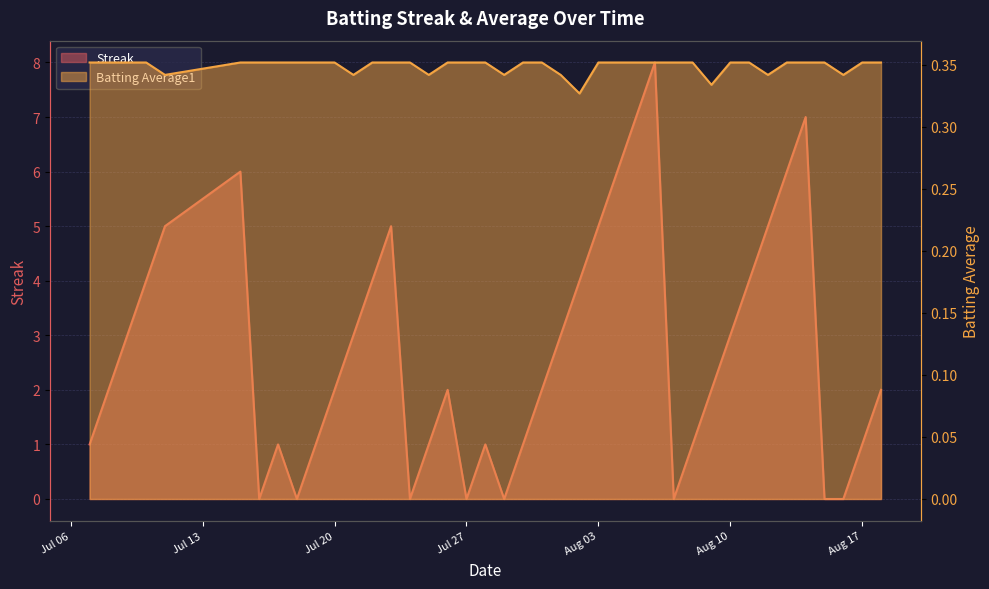

The Streak series shows 2.5 at 2010-07-18. True or false?

False